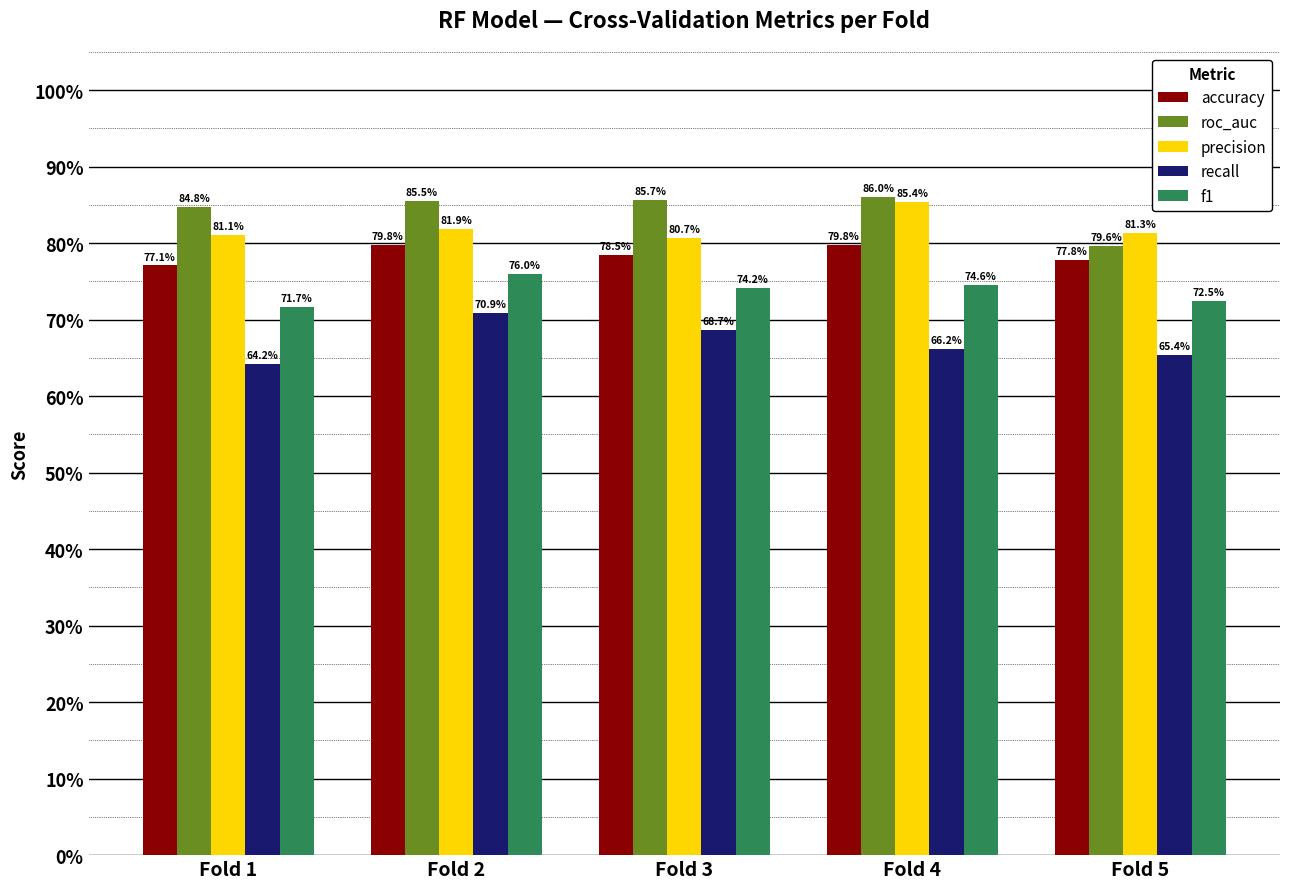

What are all the series names shown in the legend?

accuracy, roc_auc, precision, recall, f1